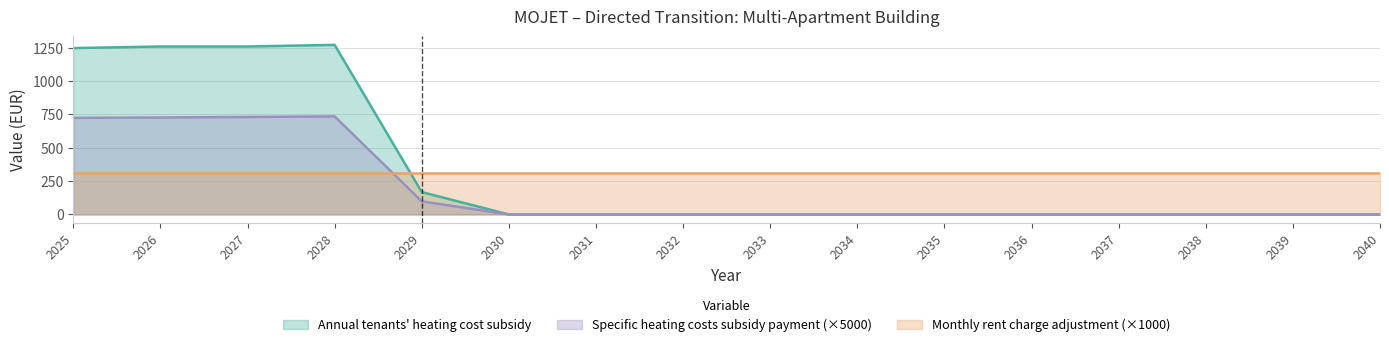

True or false: Annual tenants' heating cost subsidy has more than 2 points higher than both neighbors.

False